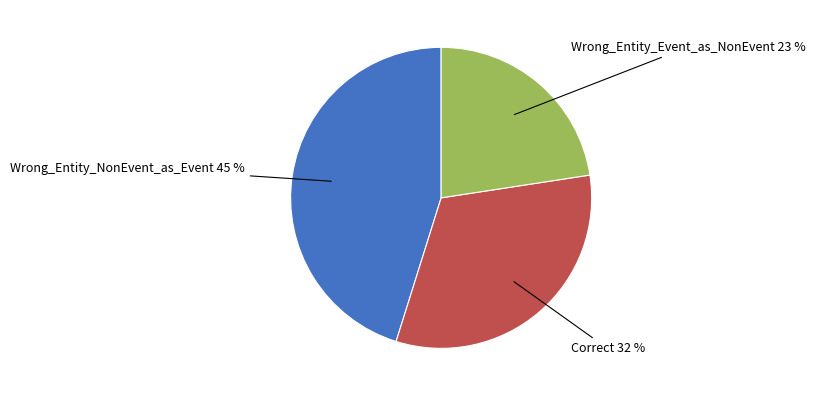

To the nearest percent, what is the average slice percentage?

33%